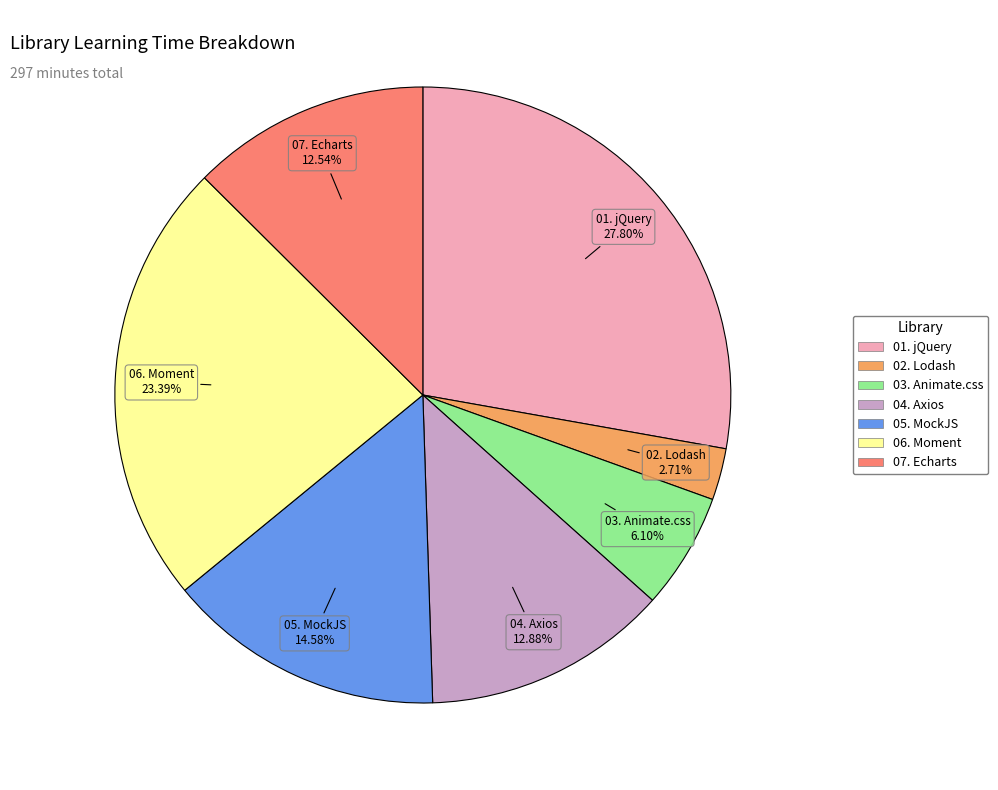

To the nearest percent, what percentage of the pie is 05. MockJS?

15%